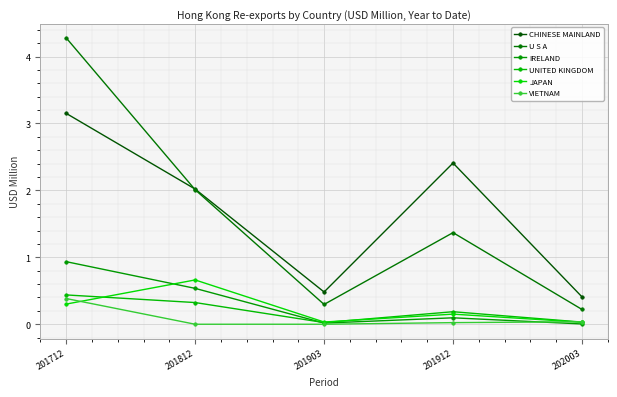

The UNITED KINGDOM series shows 0.1 at 201912. True or false?

False